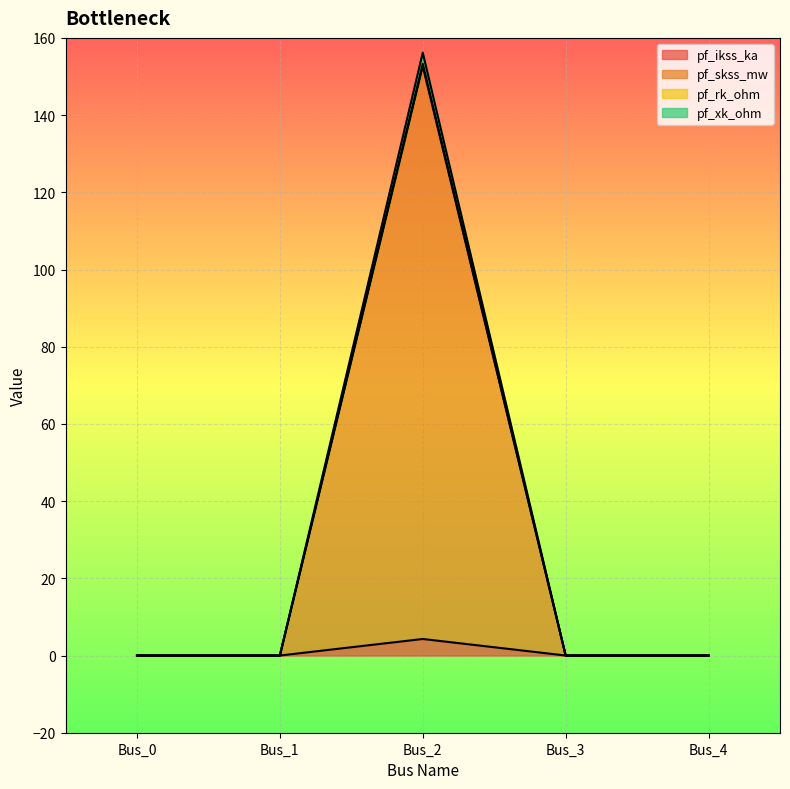

At which category is the sum across all series the highest?

Bus_2